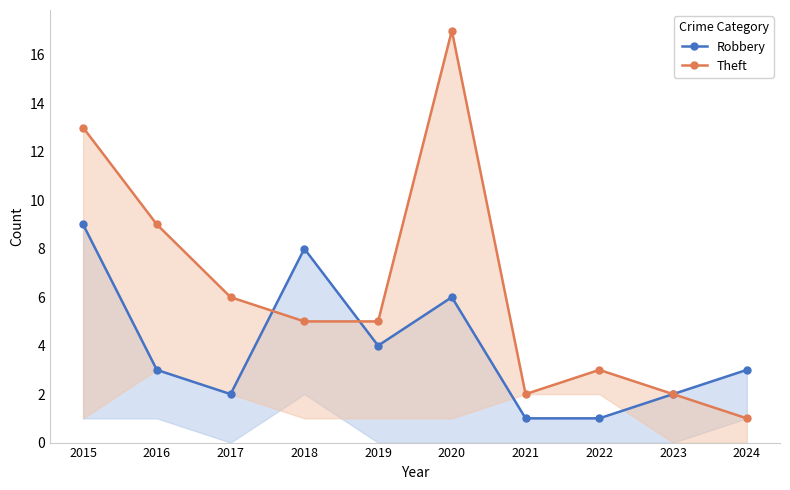

How many lines are shown in the chart?

2